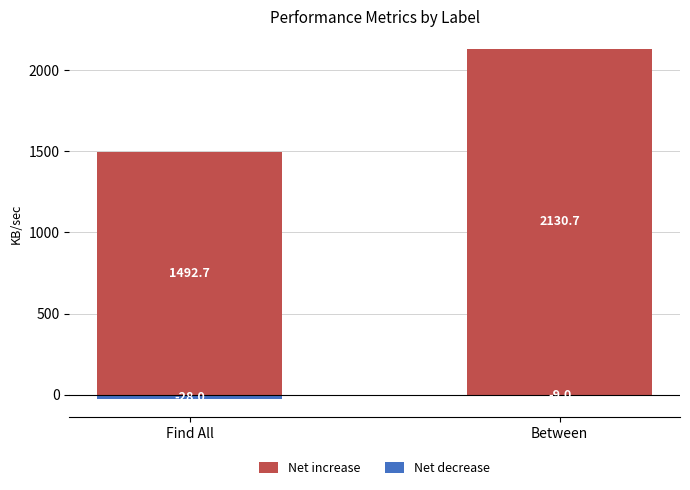

Reading left to right, list all the values displayed in this chart.

Net increase: 1492.7	2130.7
Net decrease: -28.0	-9.0